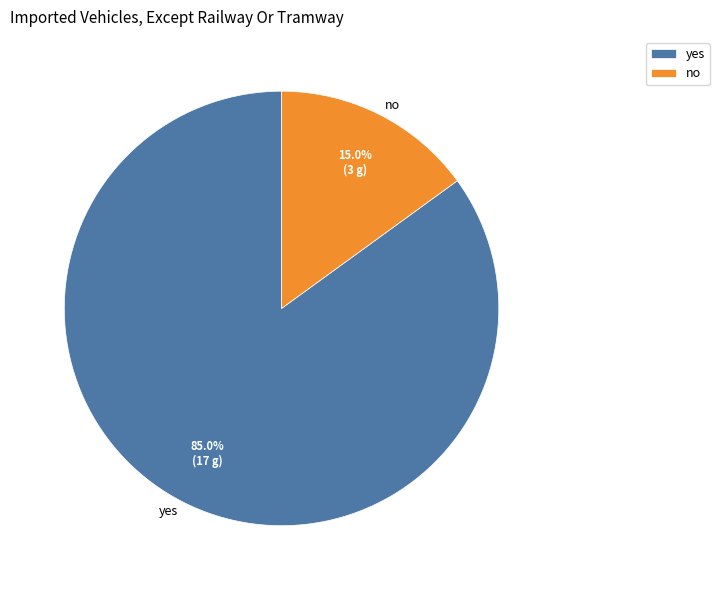

To the nearest percent, what is the difference between the no and yes slice percentages?

70%